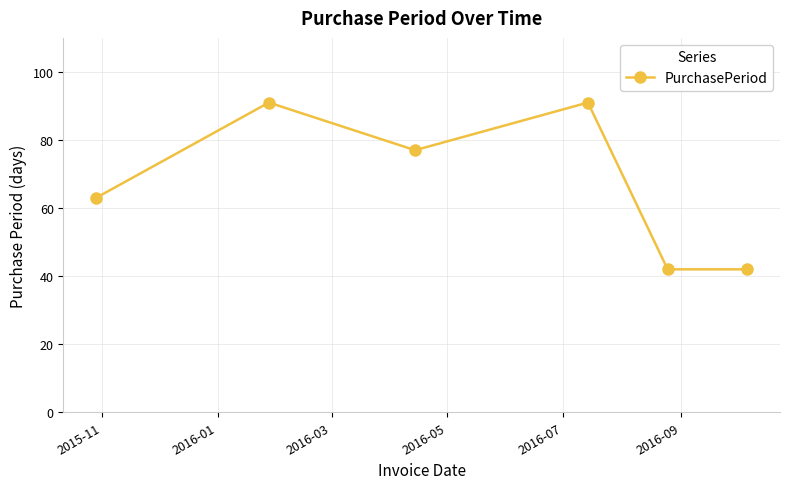

How many points are higher than both their immediate neighbors (excluding endpoints)?

2